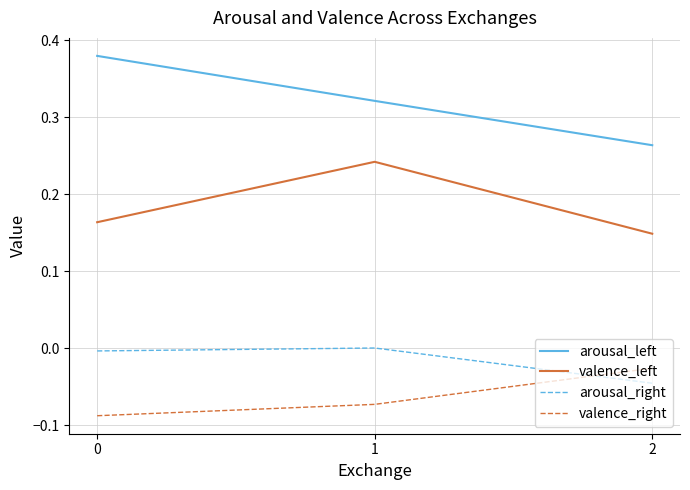

What are all the series names shown in the legend?

arousal_left, valence_left, arousal_right, valence_right